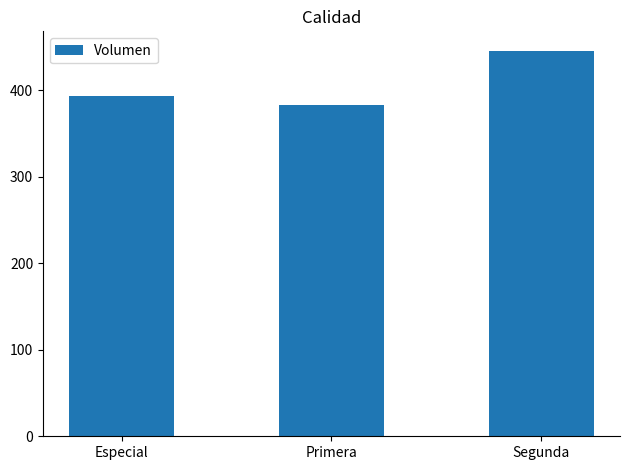

Reading left to right, extract all data points from this chart.

Especial=393	Primera=383	Segunda=446